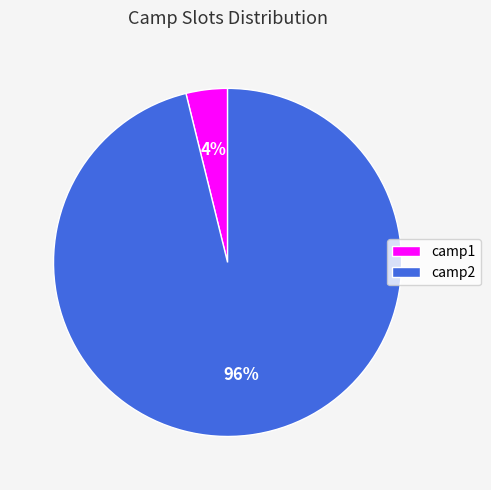

Is there any slice that represents more than half of the pie?

Yes